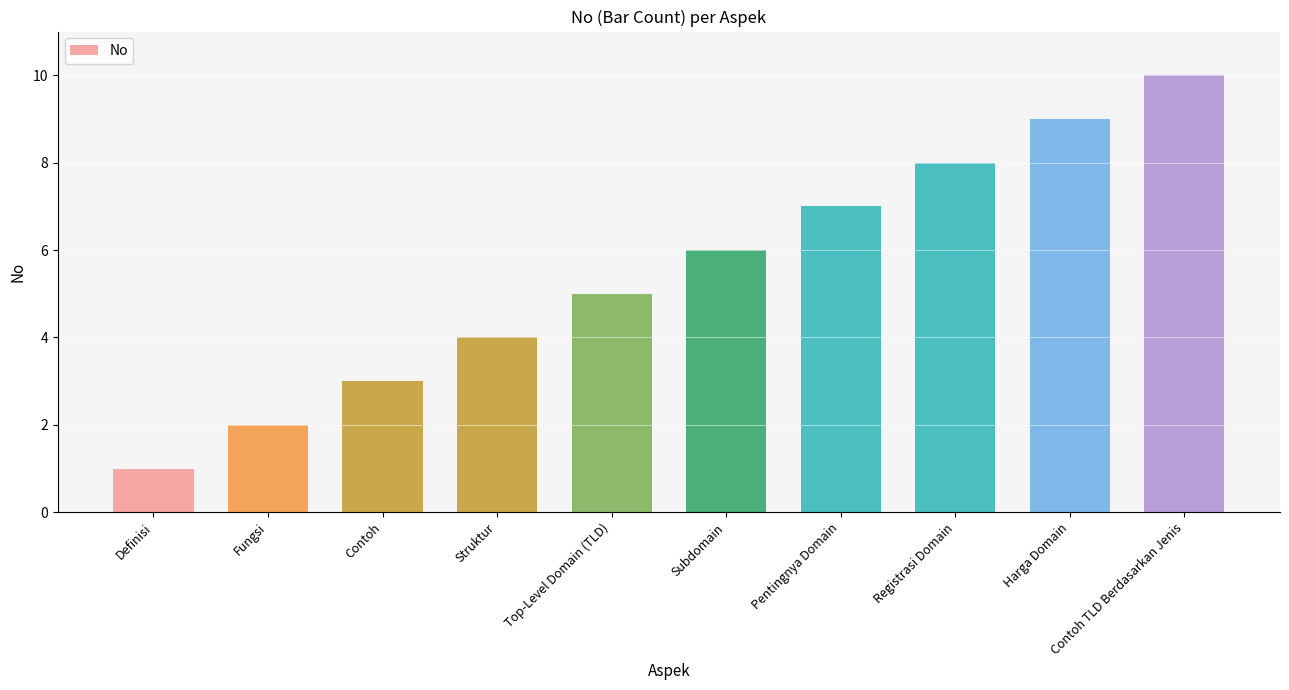

Count the values in the range 3 to 8.

6